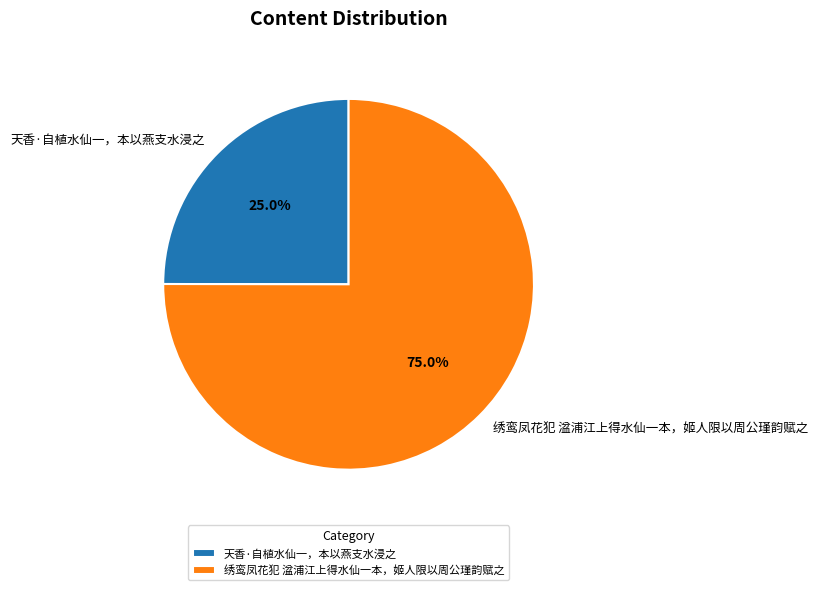

Which slice represents more than half of the pie?

绣鸾凤花犯 湓浦江上得水仙一本，姬人限以周公瑾韵赋之